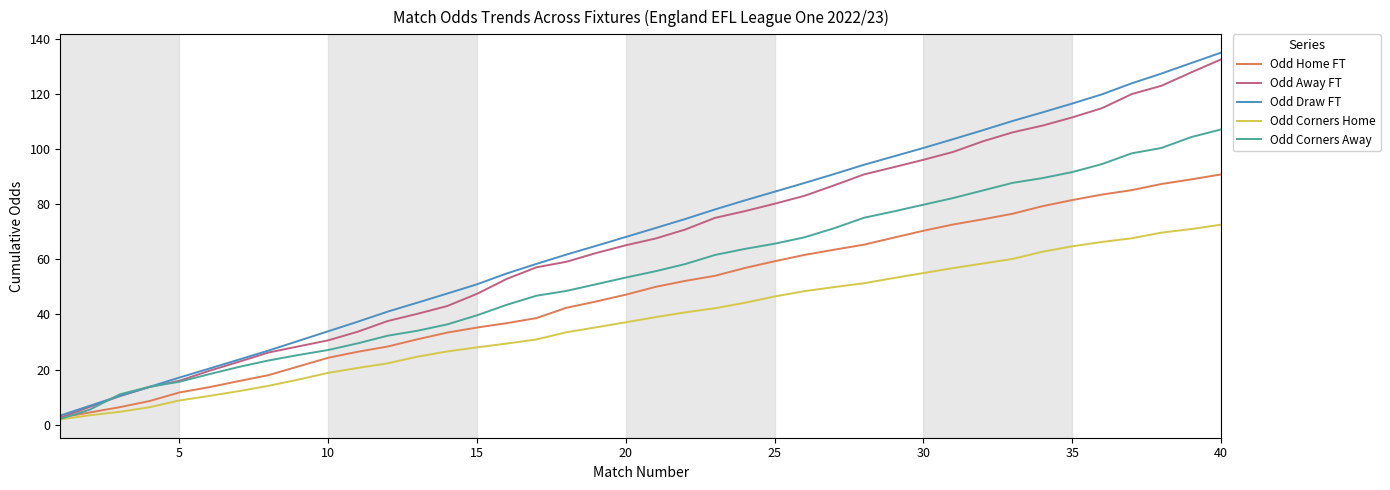

Which series has the widest spread of values?

Odd Draw FT